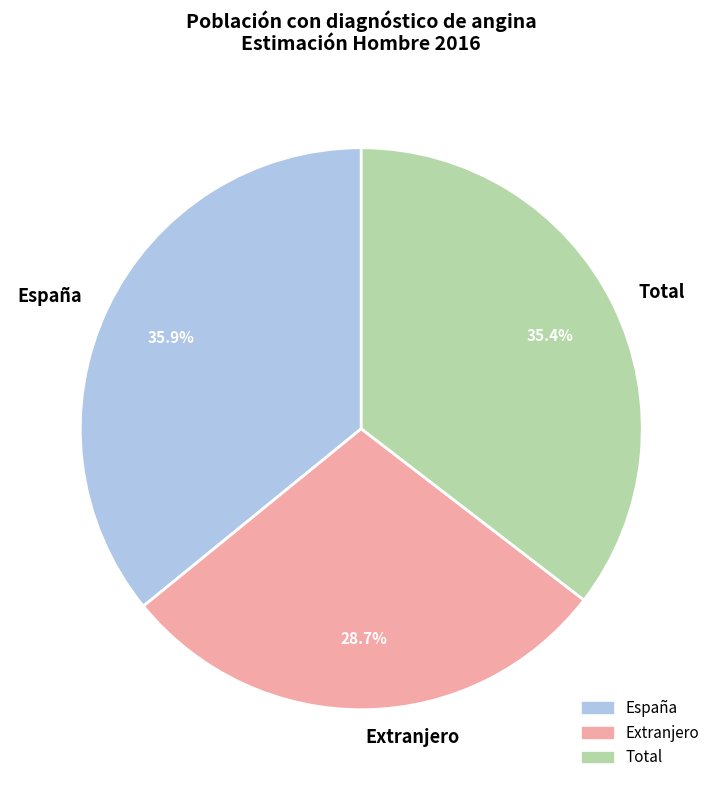

What percentage is NOT represented by Extranjero?

71.3%